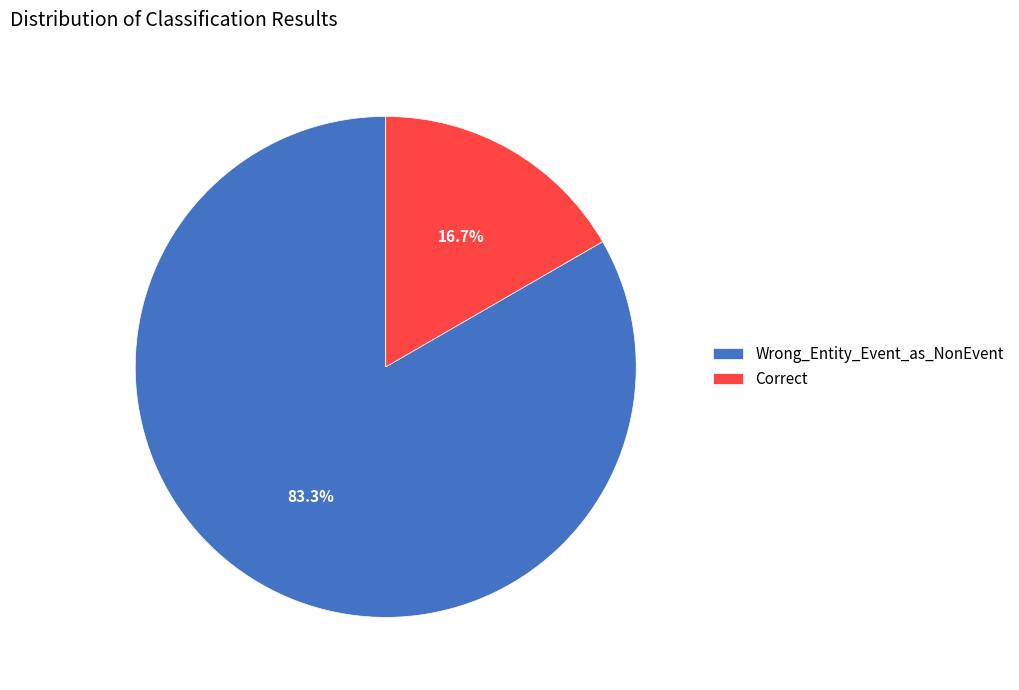

What is the majority slice?

Wrong_Entity_Event_as_NonEvent